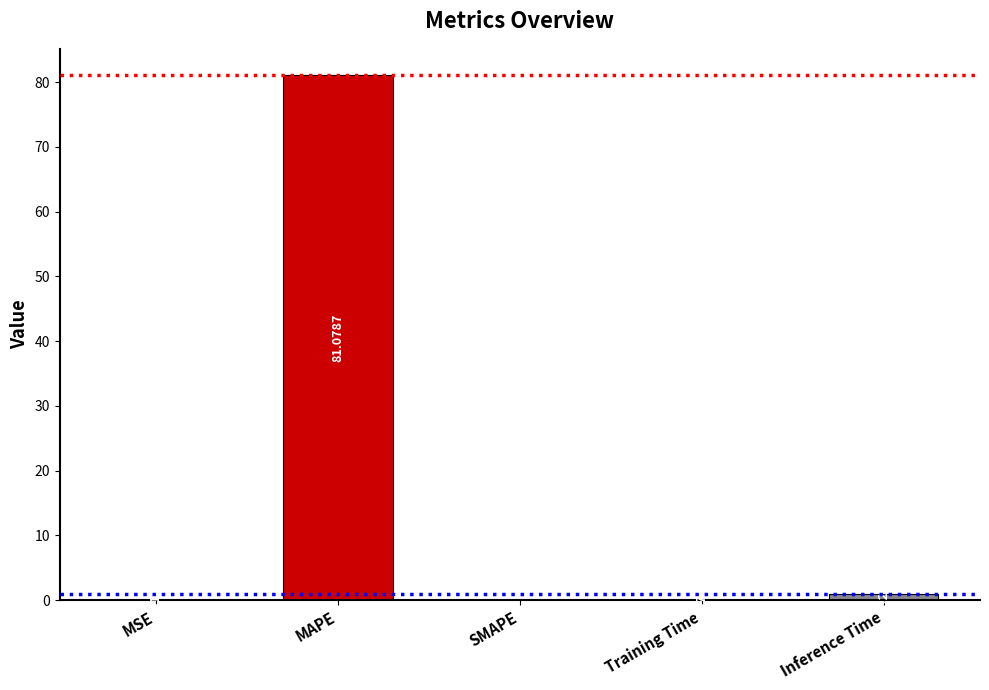

How many positive values are there?

4